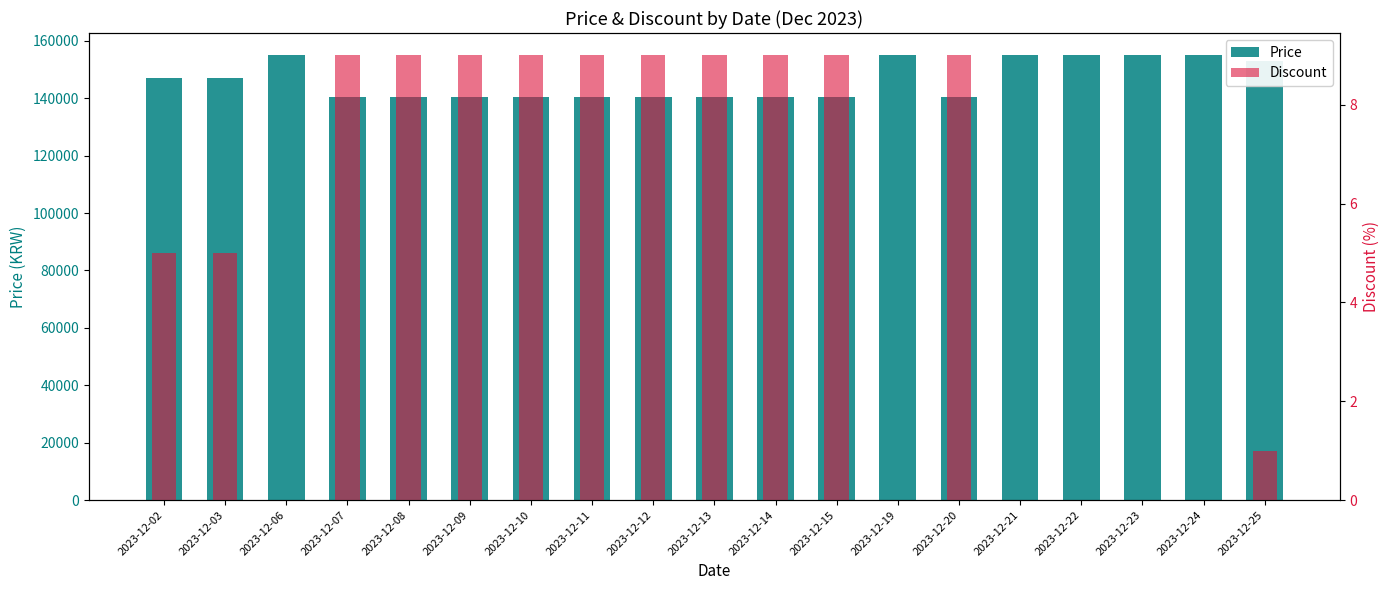

What is the difference between the Price values at 2023-12-03 and 2023-12-20?

6600